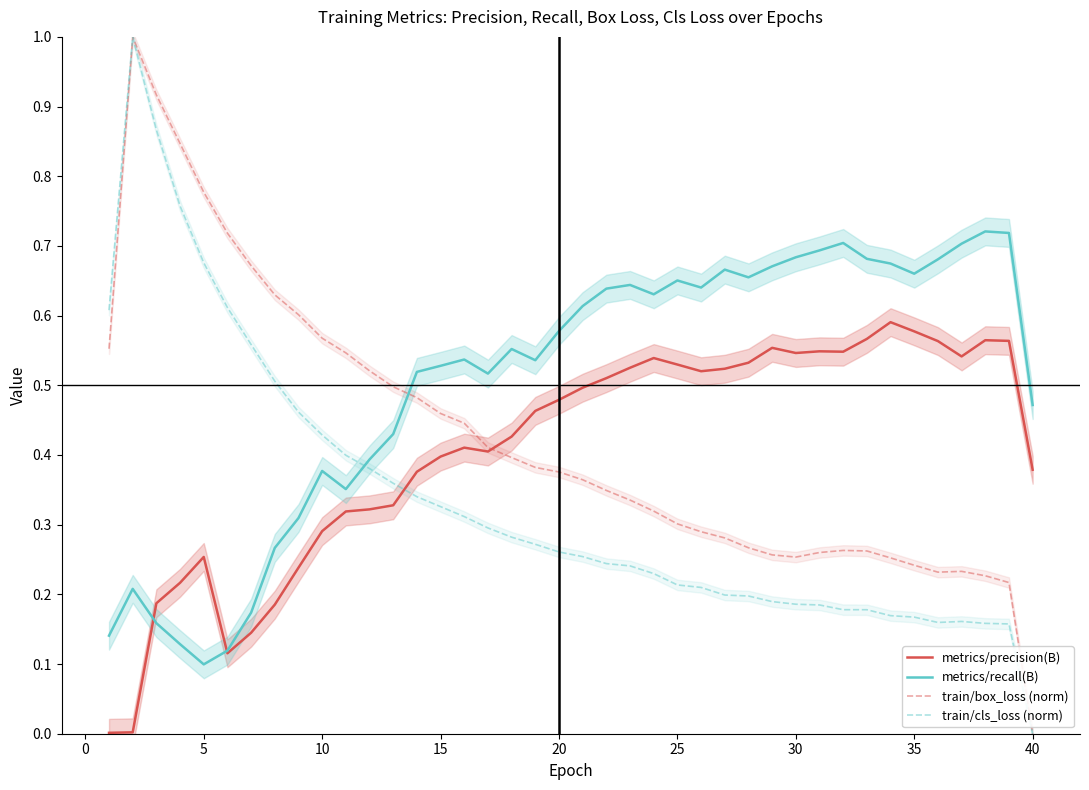

True or false: train/cls_loss (norm) and metrics/recall(B) intersect in this chart.

True